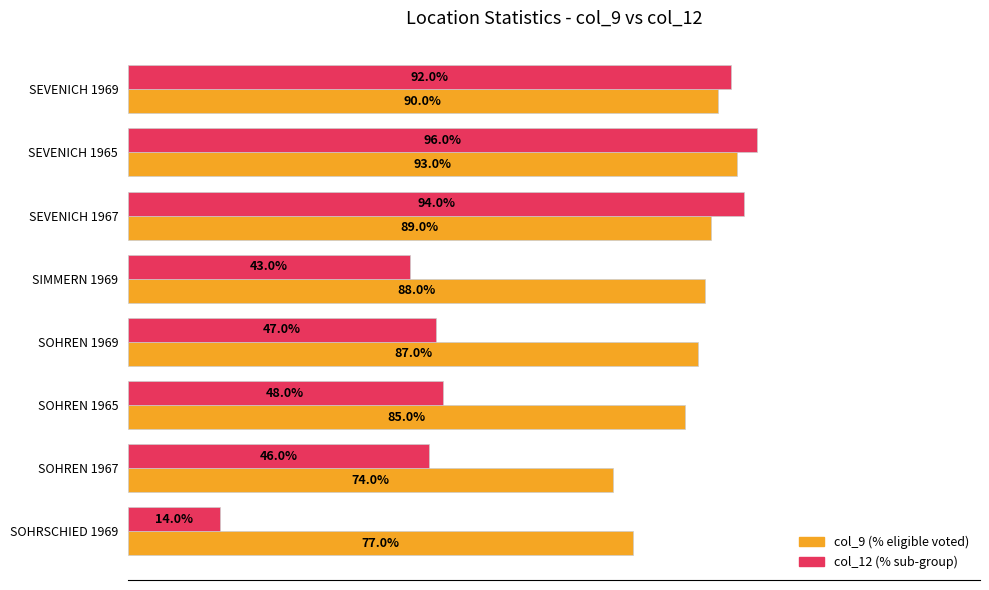

Which series changed the most between SOHREN 1967 and SOHRSCHIED 1969?

col_12 (% sub-group)